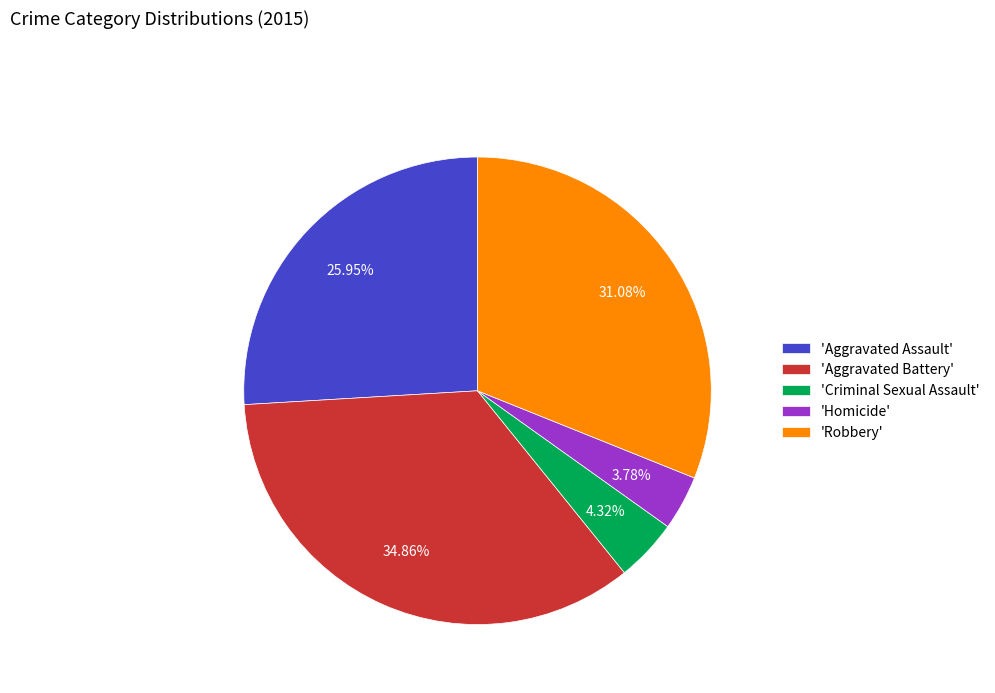

To the nearest percent, what is the difference between the largest and smallest slice percentages?

31%